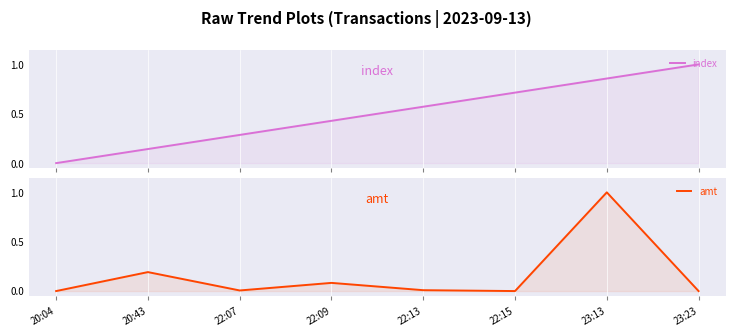

Reading left to right, extract all data points from this chart.

index: 20:04=0.0	20:43=0.1	22:07=0.3	22:09=0.4	22:13=0.6	22:15=0.7	23:13=0.9	23:23=1.0
amt: 20:04=0.0	20:43=0.2	22:07=0.0	22:09=0.1	22:13=0.0	22:15=0.0	23:13=1.0	23:23=0.0